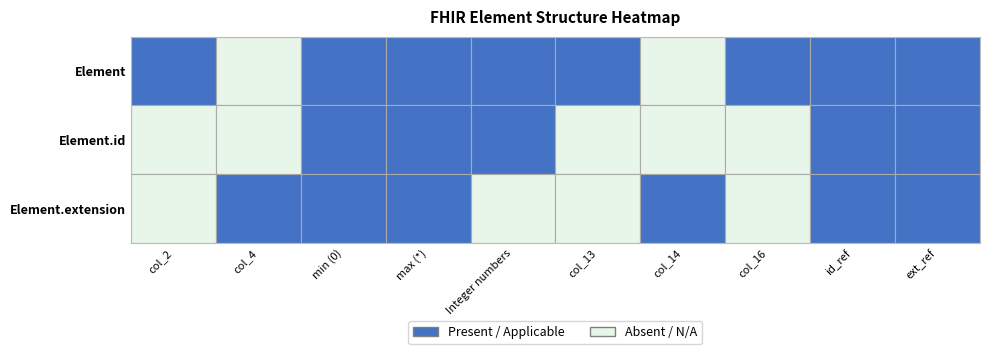

What is the total value across all series at Element?

1